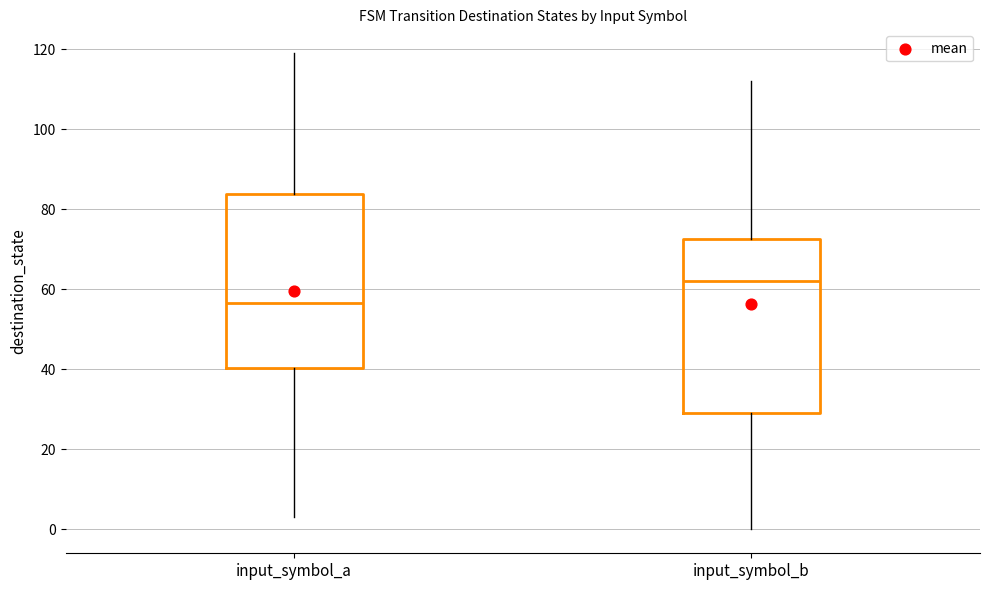

Reading left to right, transcribe this box plot: for each box, give where its median line is, the range the box spans, and where its two whiskers end, as read against the y-axis. The values are not printed on the chart, so give them approximately, as read against the axis.

input_symbol_a: median 56, box 40 to 84, whiskers 4 to 120
input_symbol_b: median 62, box 30 to 72, whiskers 0 to 112